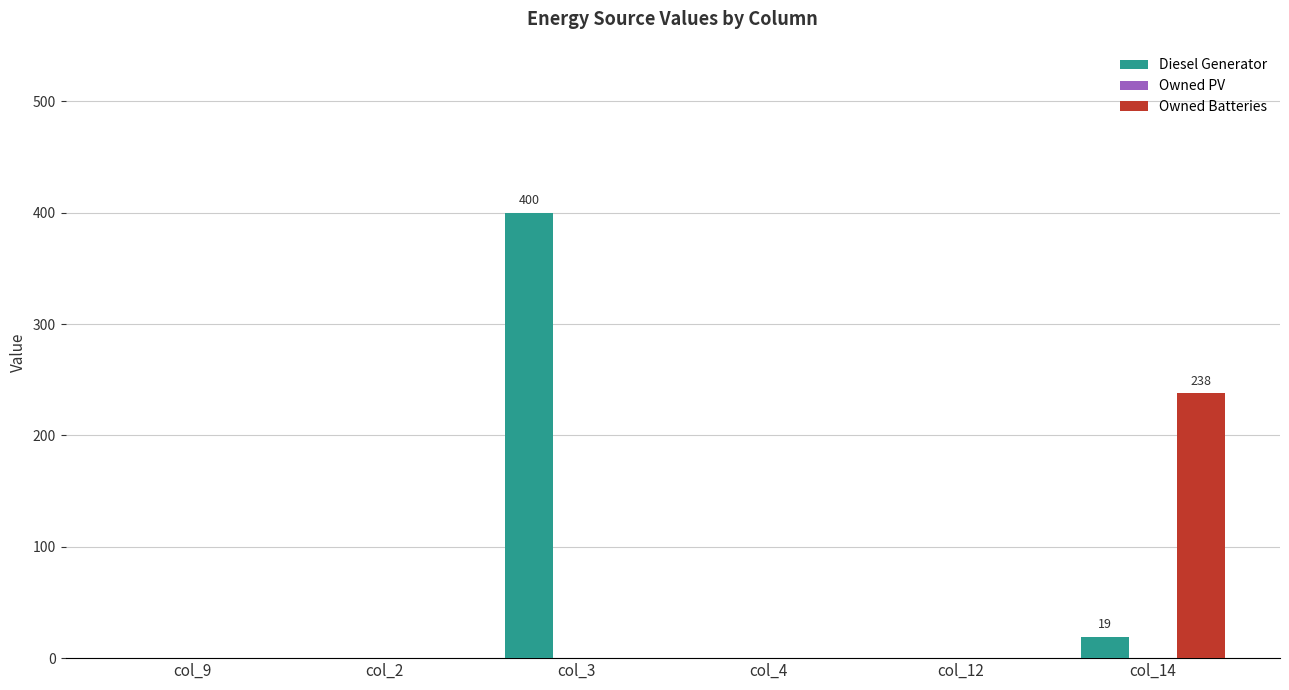

Where is Diesel Generator nearest to the value 200?

col_14